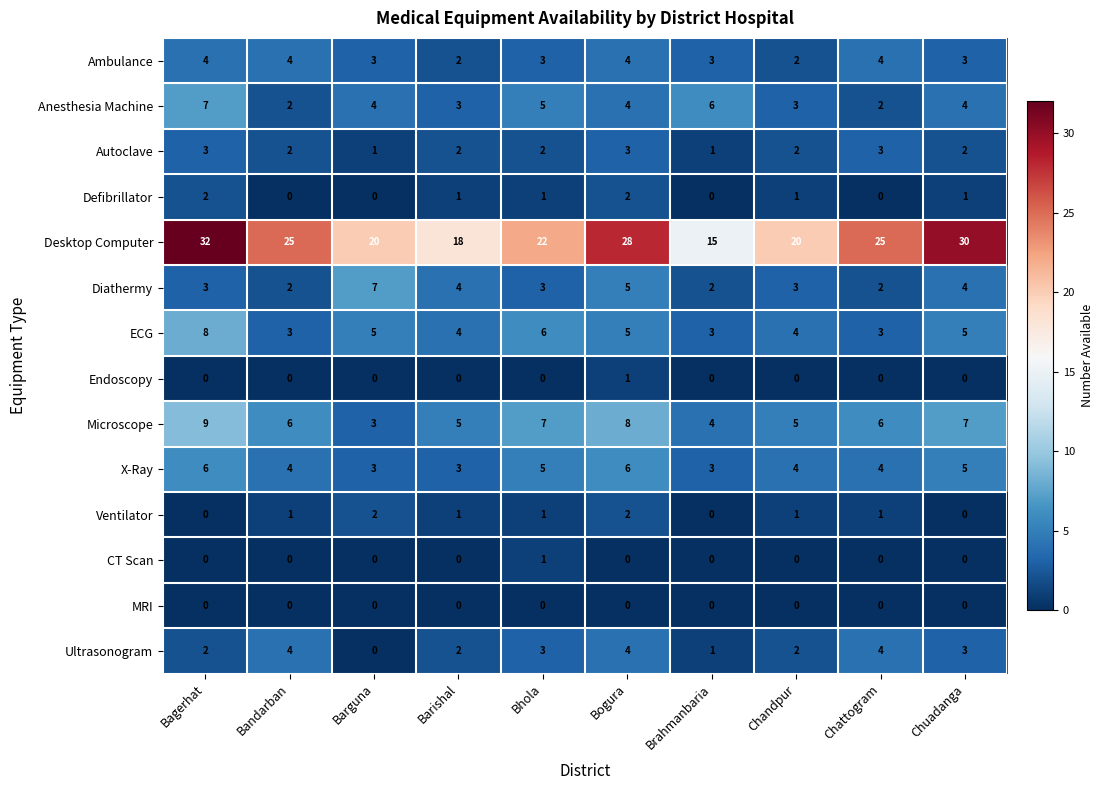

Where does the Autoclave series first go above 2?

Bagerhat